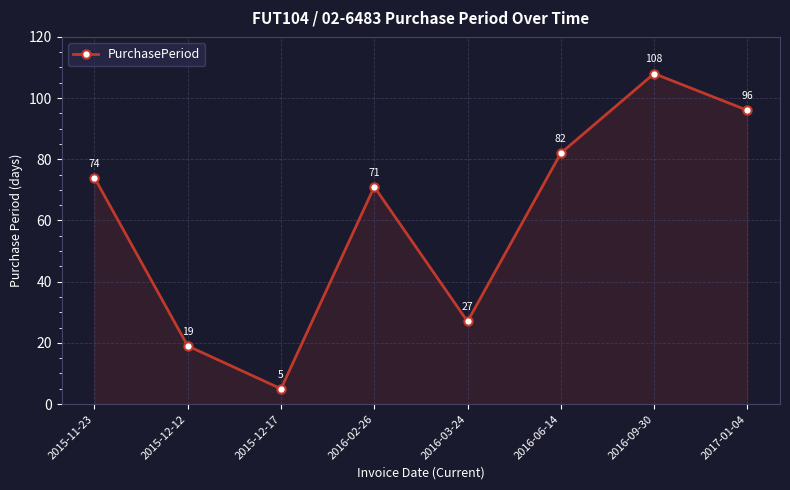

Approximately how many times larger is the value at 2016-09-30 compared to 2016-02-26?

1.5